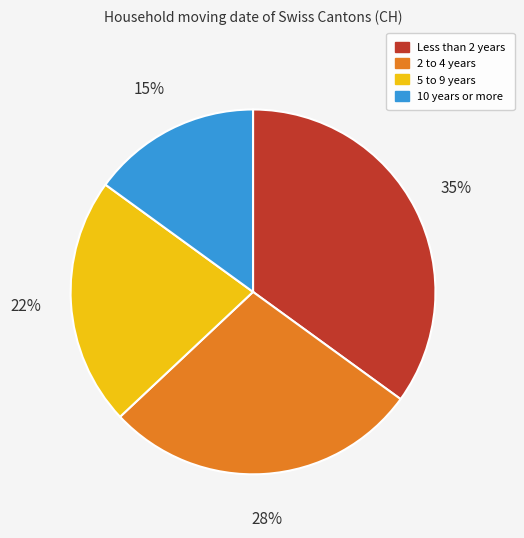

To the nearest percent, what is the difference between the largest and smallest slice percentages?

20%